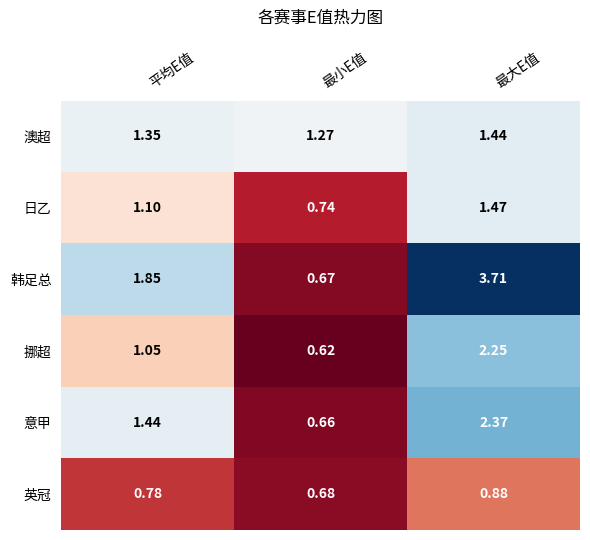

What is the difference between the highest and lowest values at 最大E值?

2.8